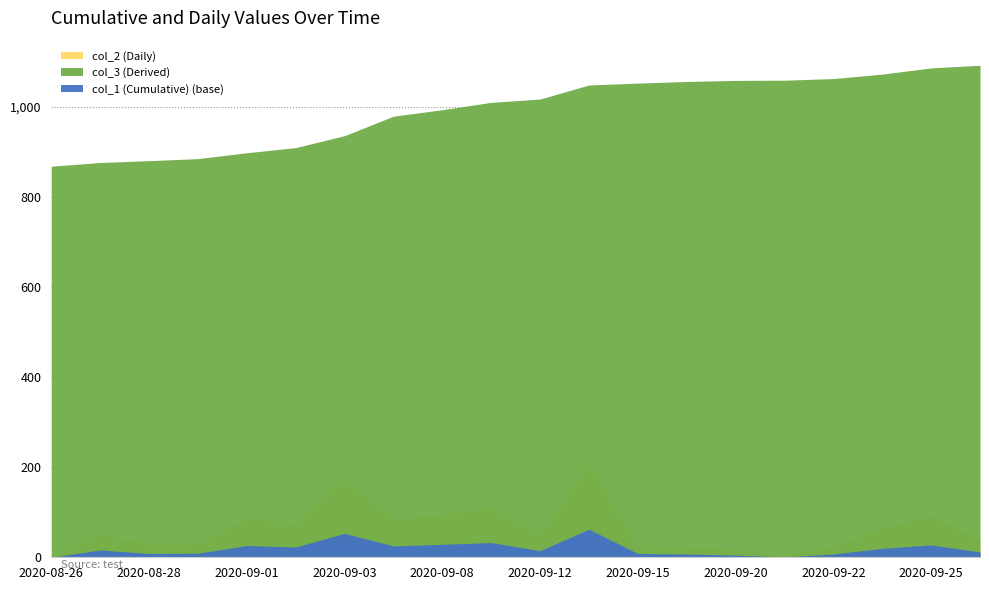

What is the sum of the col_2 (Daily) values at 2020-08-27 and 2020-09-21?

57